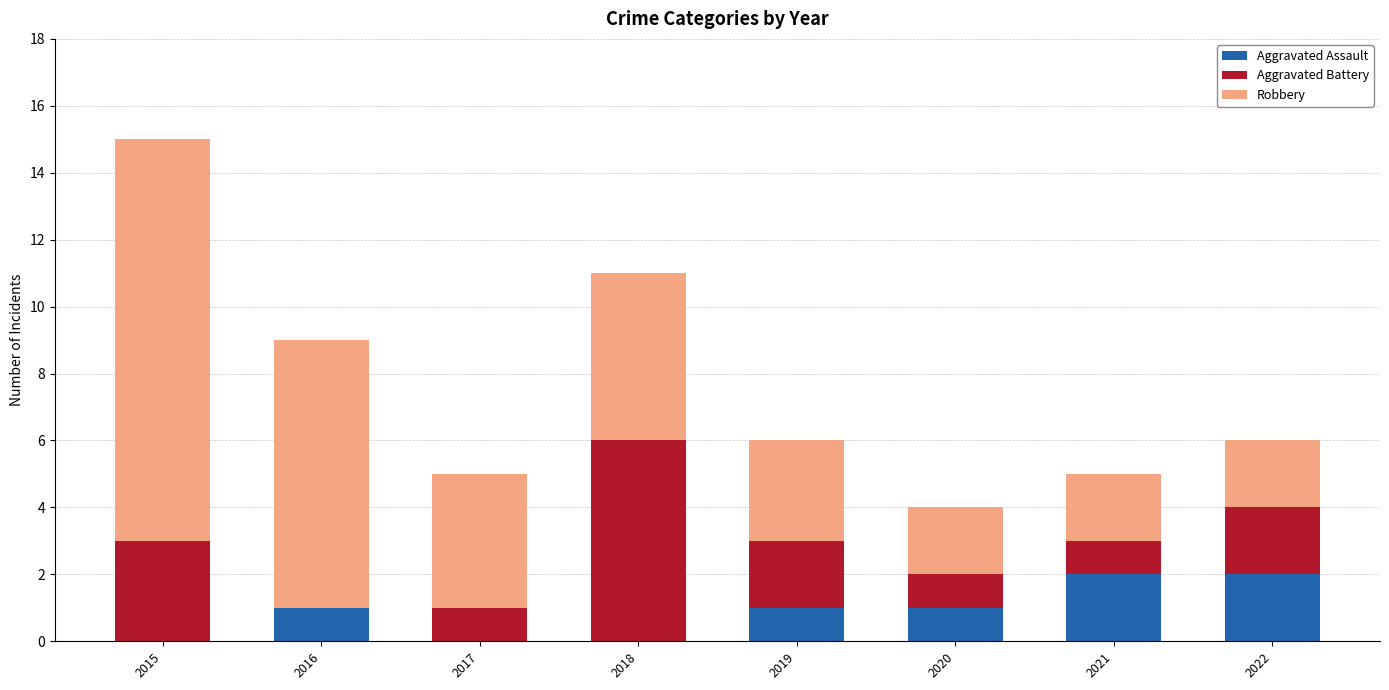

Count the number of categories in the chart.

8